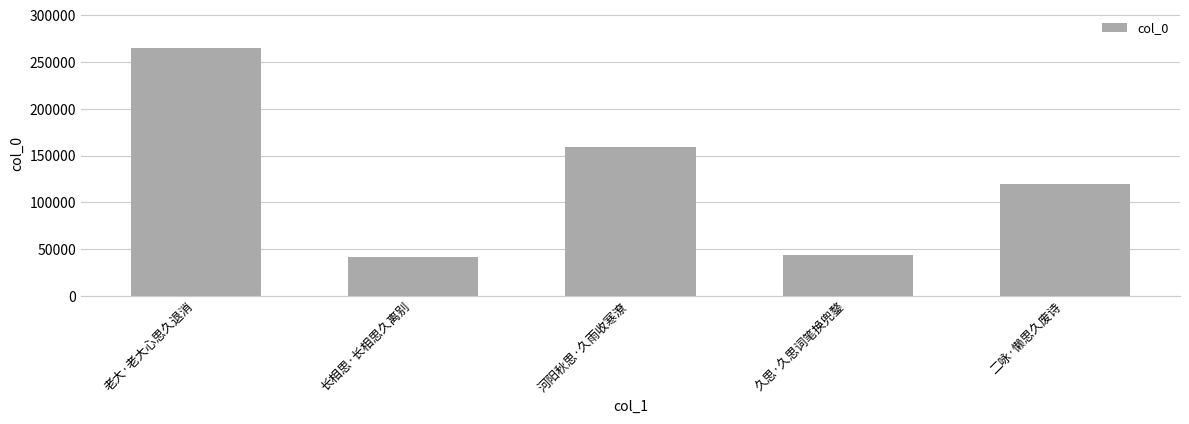

Between 二咏·懒思久废诗 and 长相思·长相思久离别, which is larger?

二咏·懒思久废诗